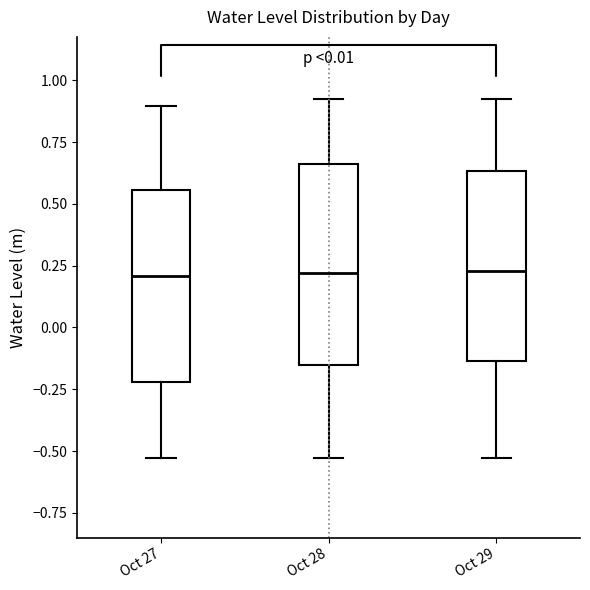

Reading left to right, transcribe this box plot: for each box, give where its median line is, the range the box spans, and where its two whiskers end, as read against the y-axis. The values are not printed on the chart, so give them approximately, as read against the axis.

Oct 27: median 0.20, box -0.20 to 0.55, whiskers -0.55 to 0.90
Oct 28: median 0.20, box -0.15 to 0.65, whiskers -0.55 to 0.95
Oct 29: median 0.25, box -0.15 to 0.65, whiskers -0.55 to 0.95